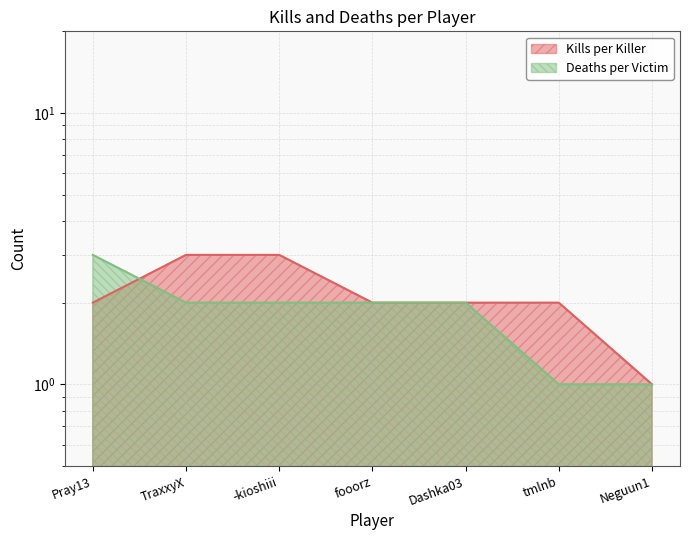

Count the Kills per Killer values in the range 2 to 3.

6